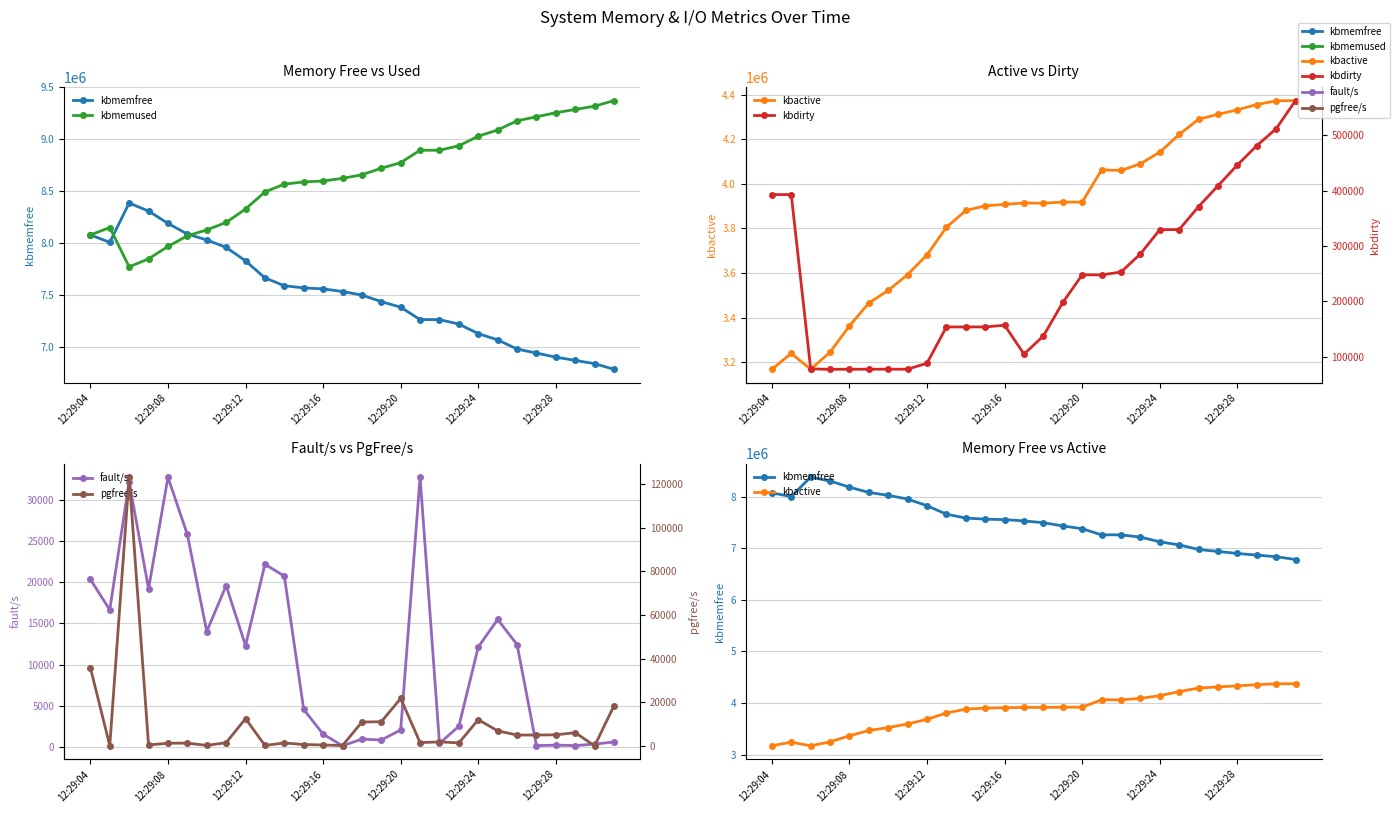

True or false: kbmemfree and kbdirty intersect in this chart.

False